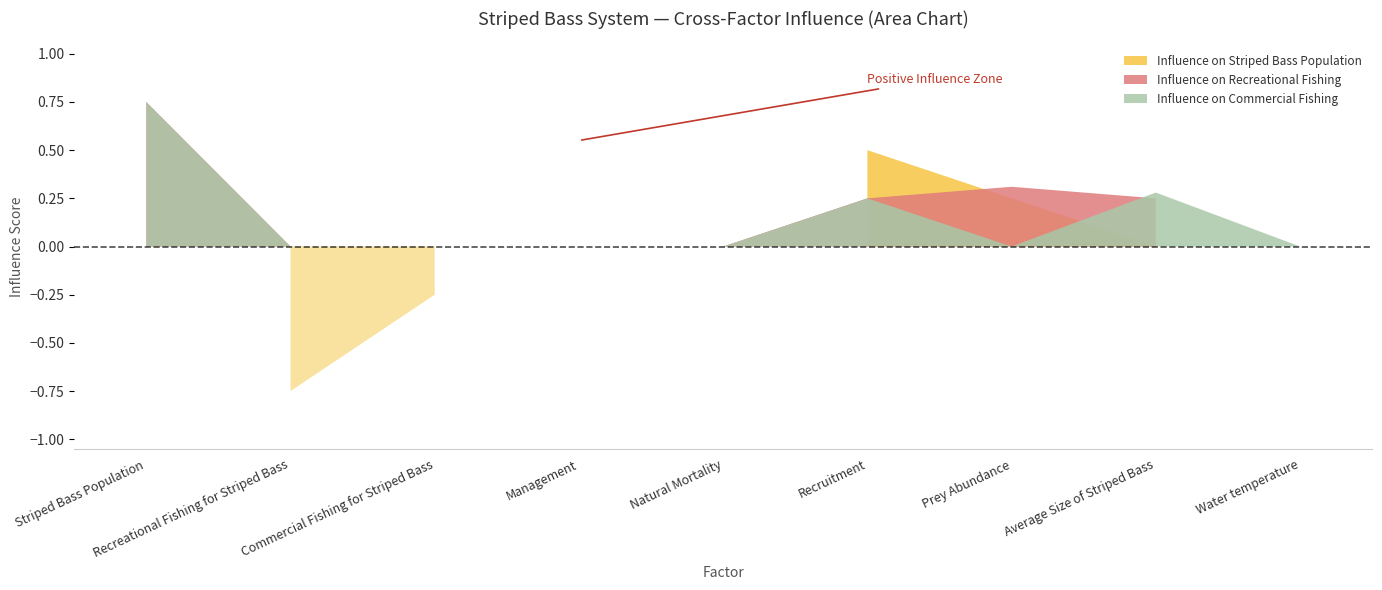

How many times do Influence on Striped Bass Population and Influence on Recreational Fishing cross each other?

4